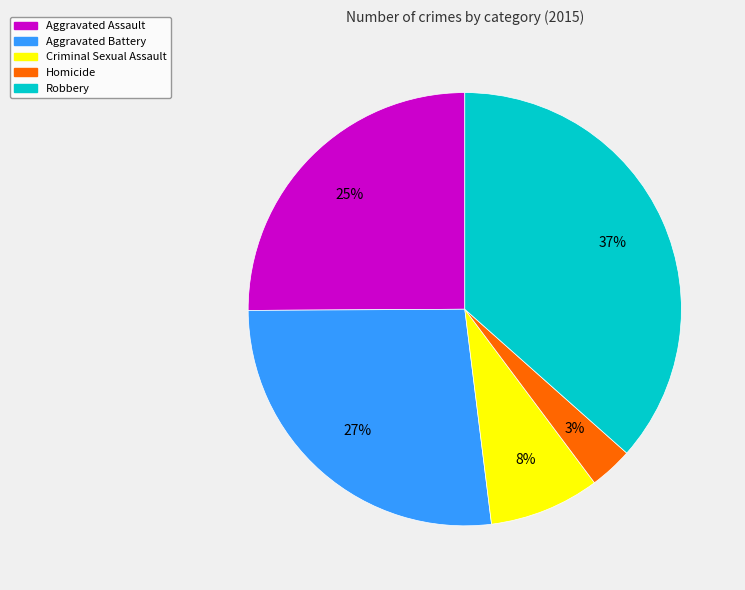

Do Homicide and Aggravated Battery together represent more than half of the pie?

No